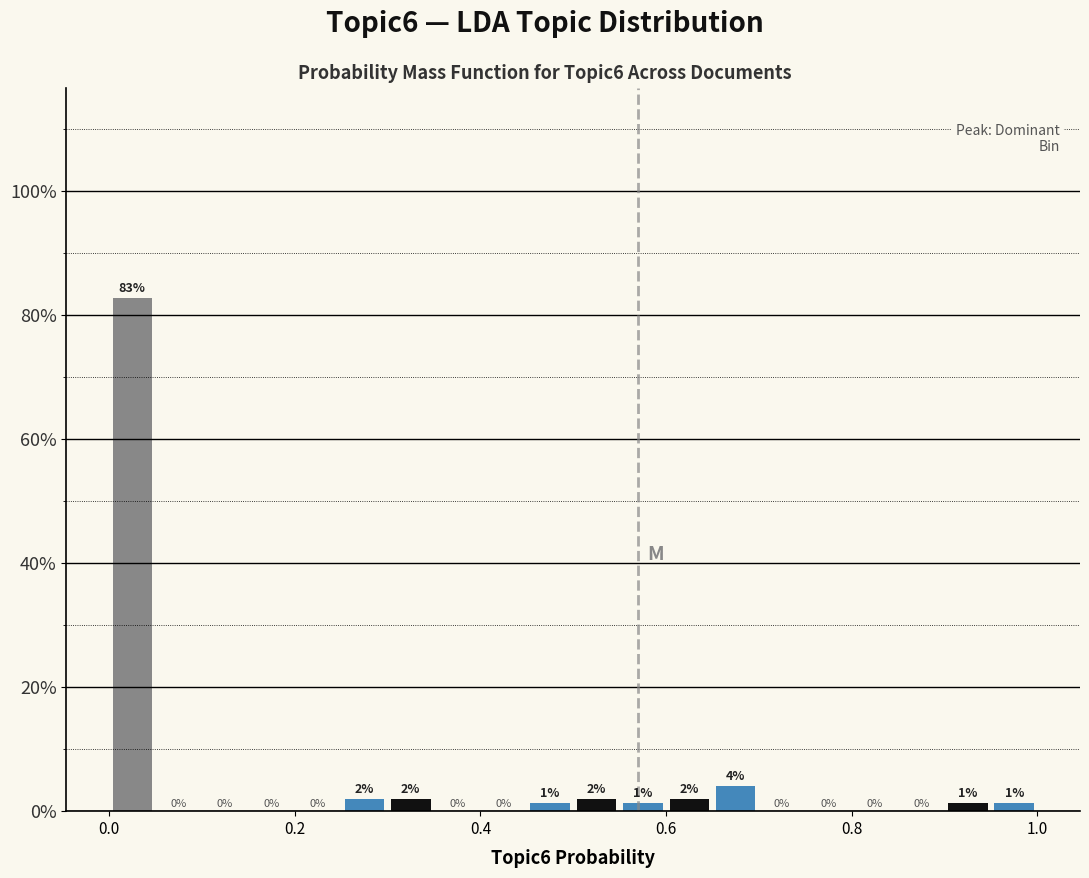

Around what value on the x-axis is the tallest bar? Give the approximate position of its centre, as read against the axis.

0.02